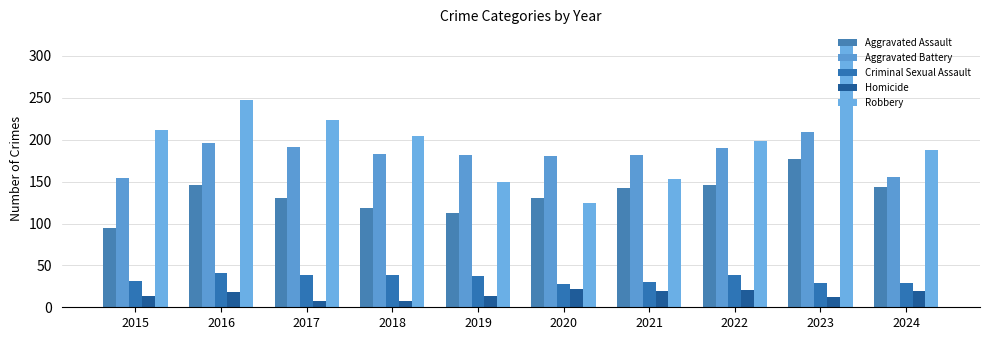

What is the difference between the maximum and minimum values in the Aggravated Battery series?

55